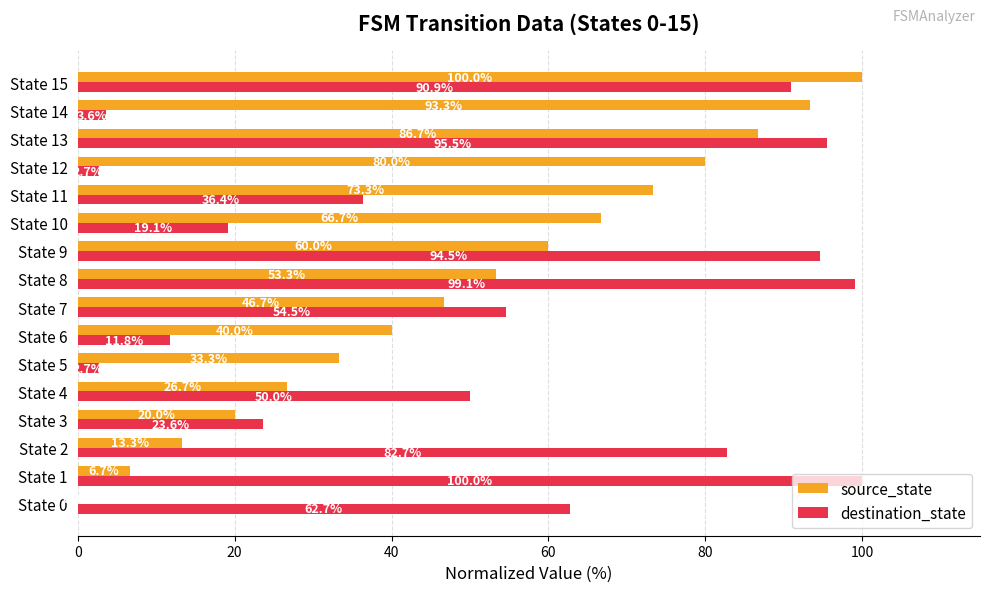

Is the value of source_state at State 10 greater than the value of destination_state at State 14?

Yes